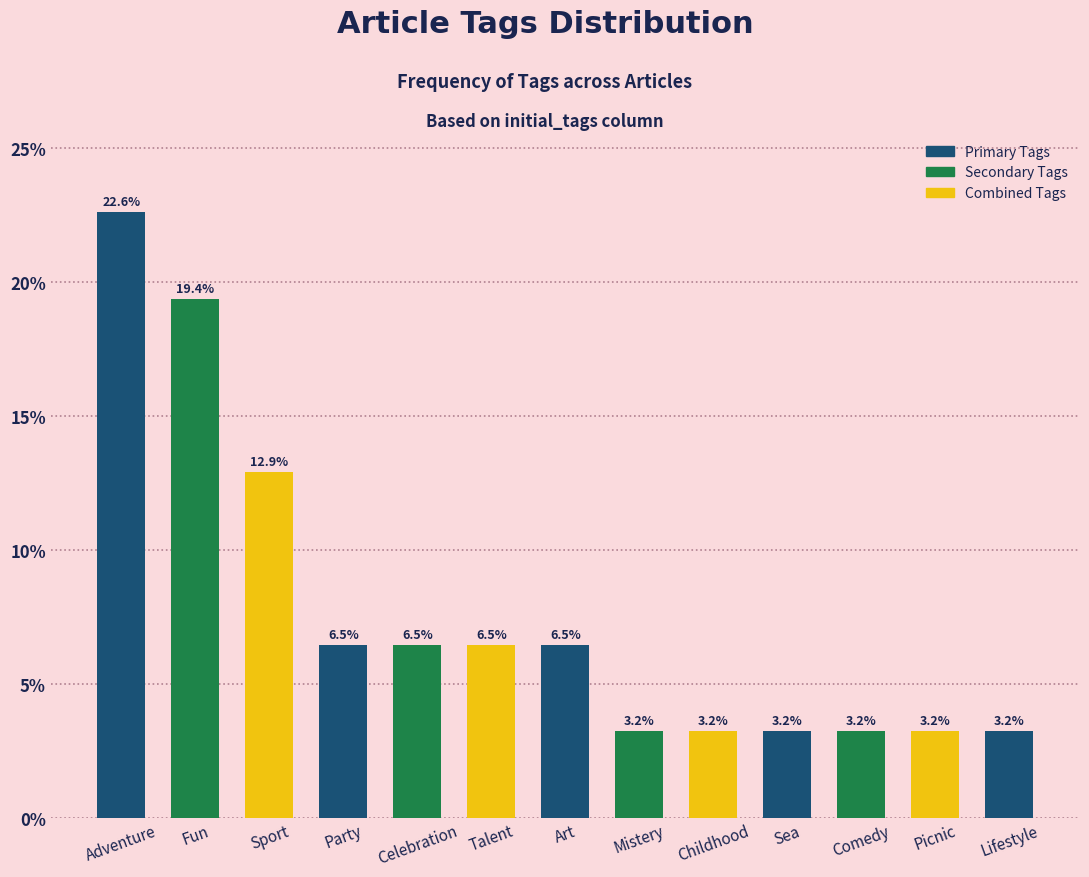

What is the value of the 13th bar from the left?

3.2